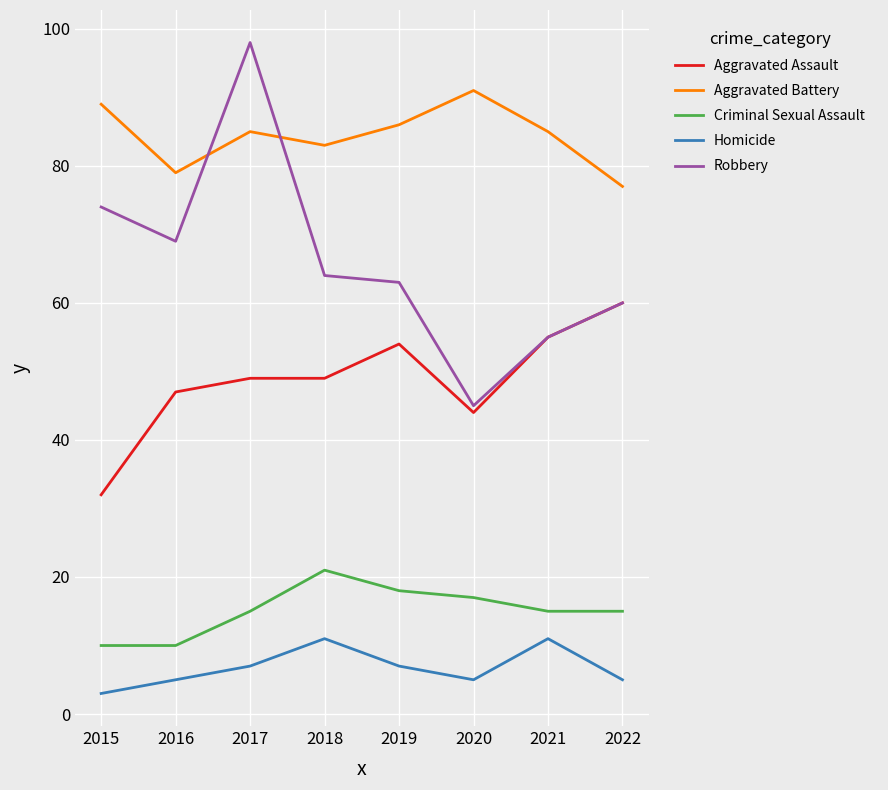

What is the difference between the highest and lowest values at 2020?

86